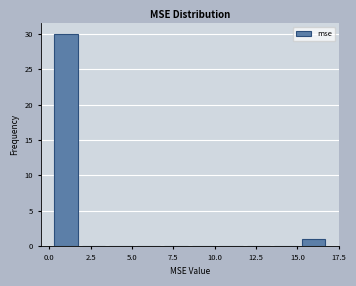

Read against the x-axis, roughly where is the centre of the tallest bar?

1.0